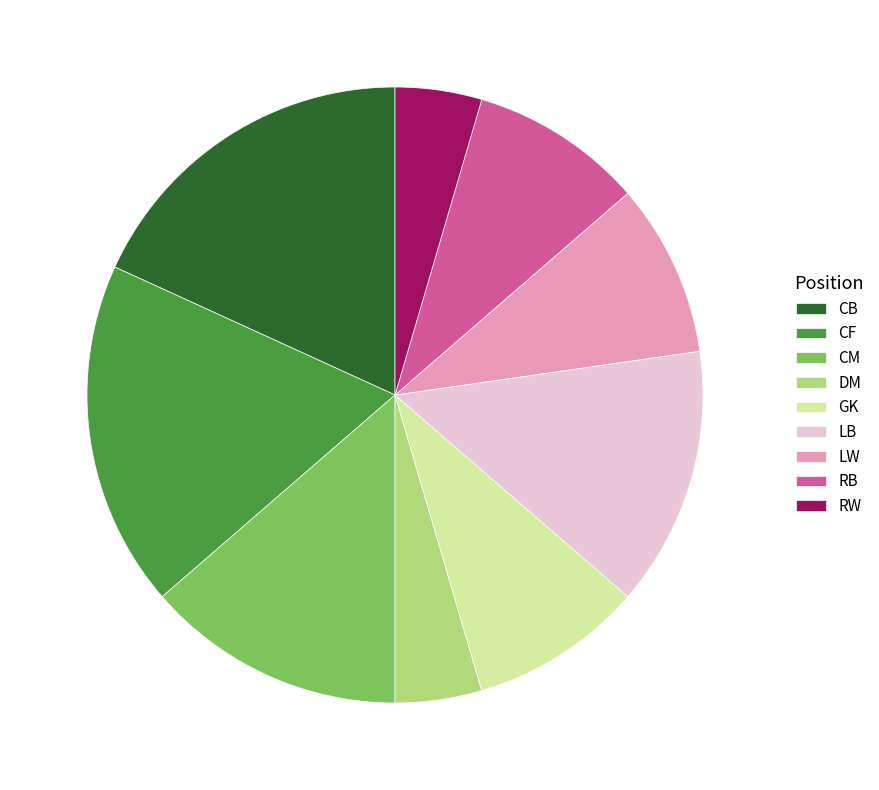

Count the number of slices in the pie.

9